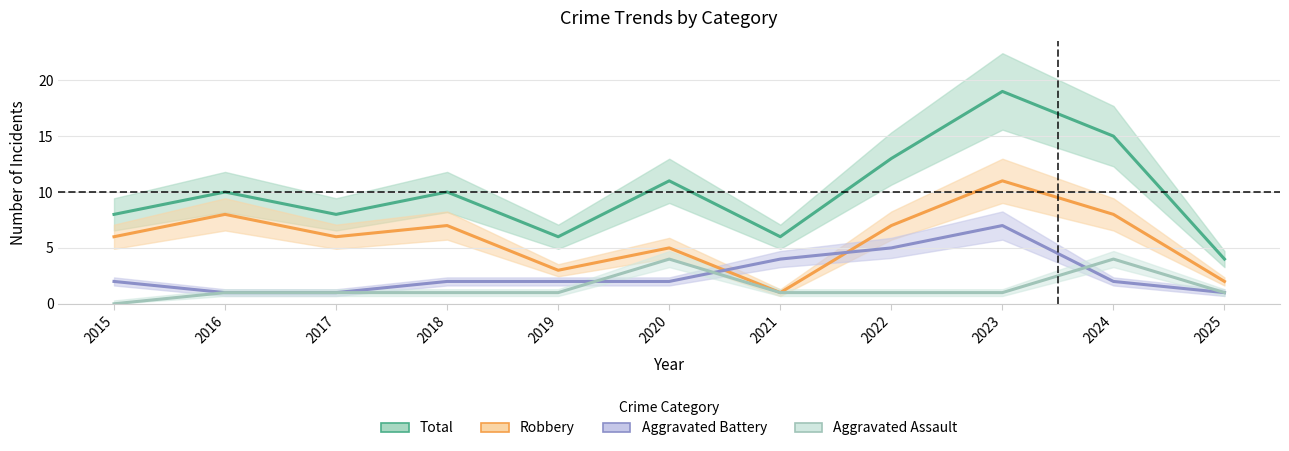

Which series has the widest spread of values?

Total